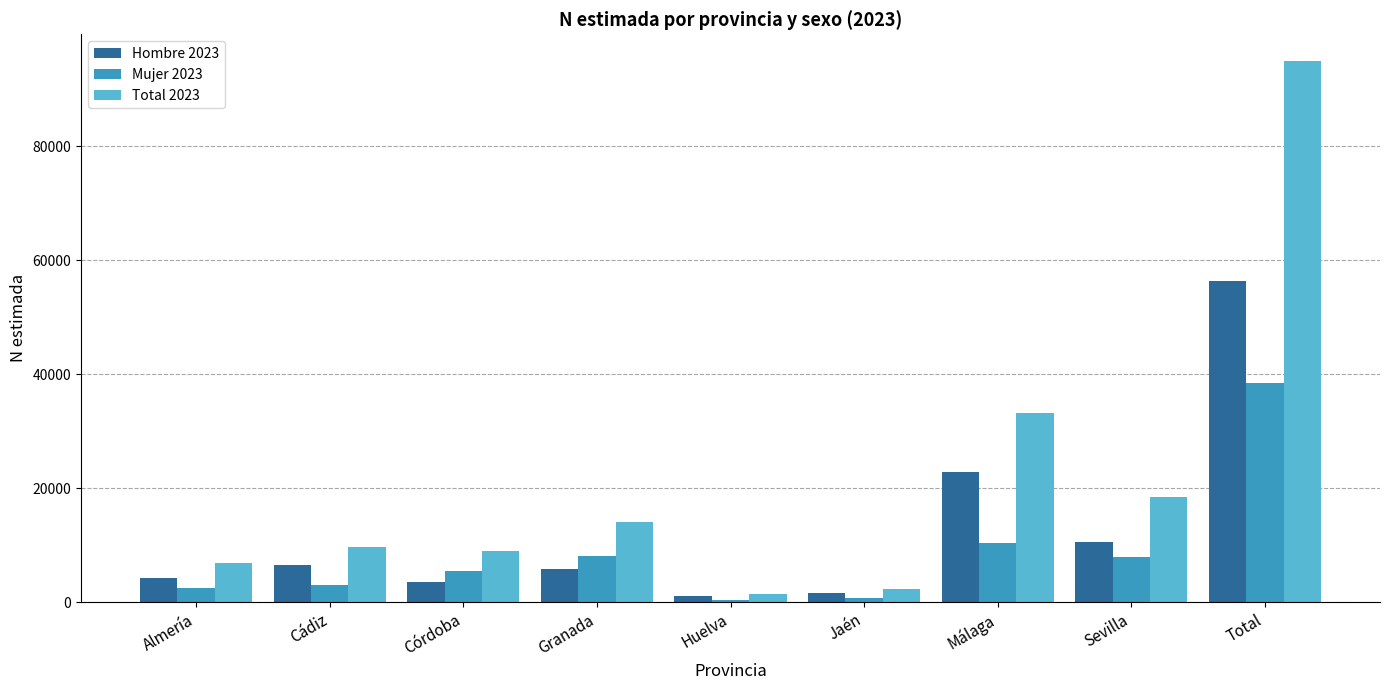

How many bars are there in total?

27